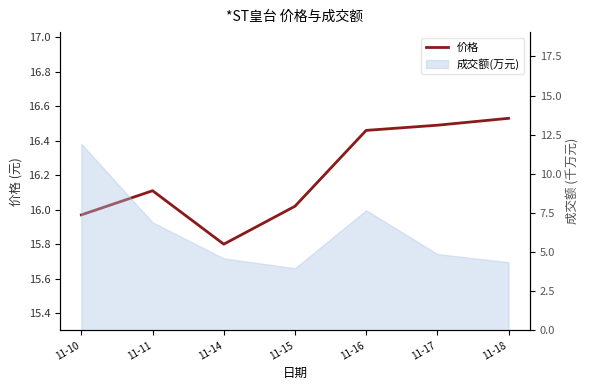

List the labels in order of value, smallest first.

11-14, 11-10, 11-15, 11-11, 11-16, 11-17, 11-18